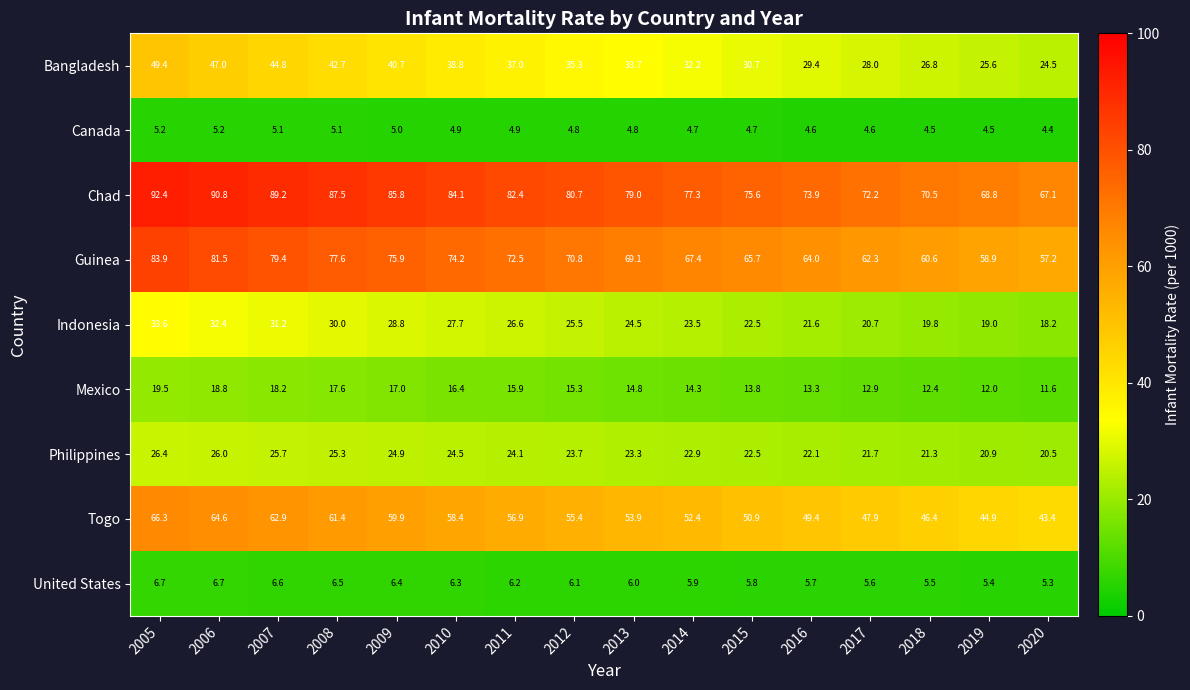

What is the sum of the United States values at 2005 and 2006?

13.4